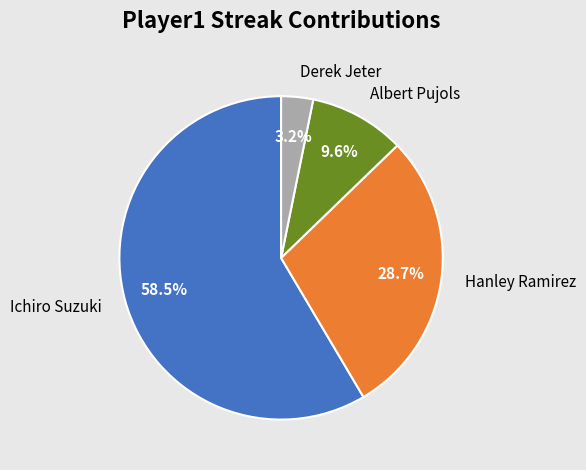

How many segments does this pie chart have?

4